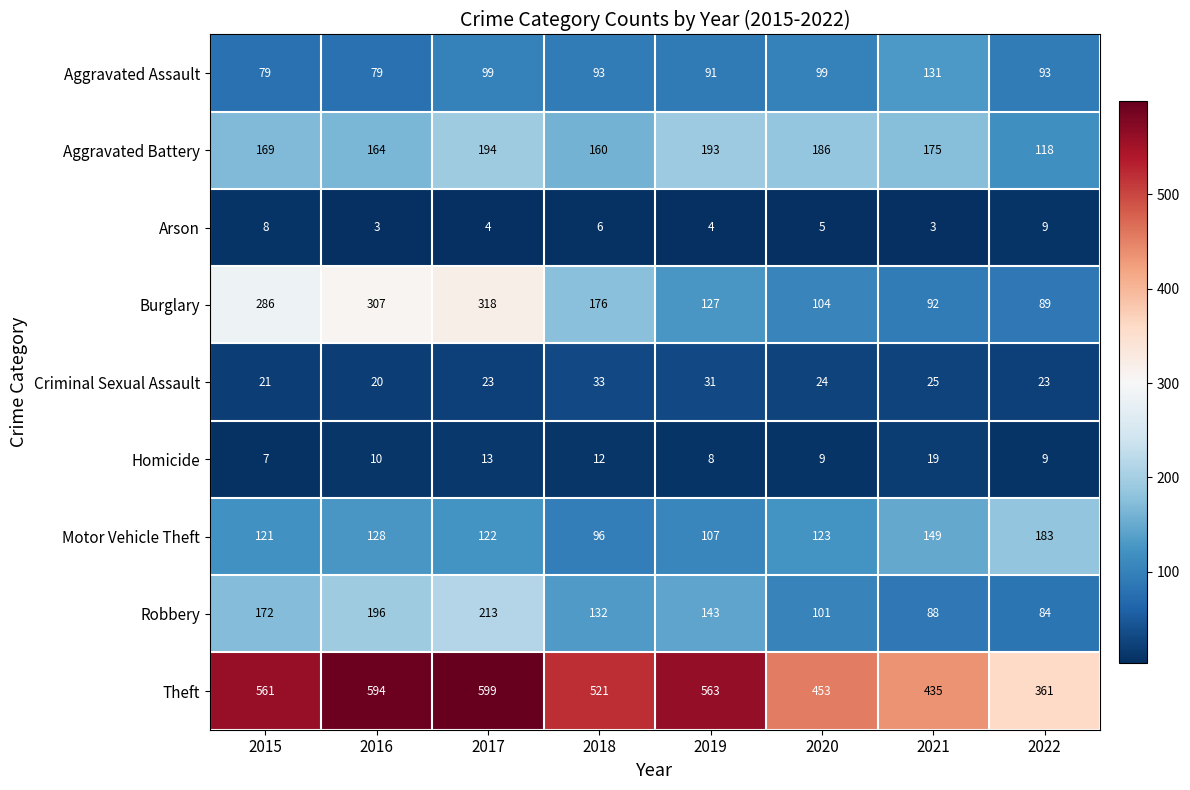

At which category is the sum across all series the highest?

2017